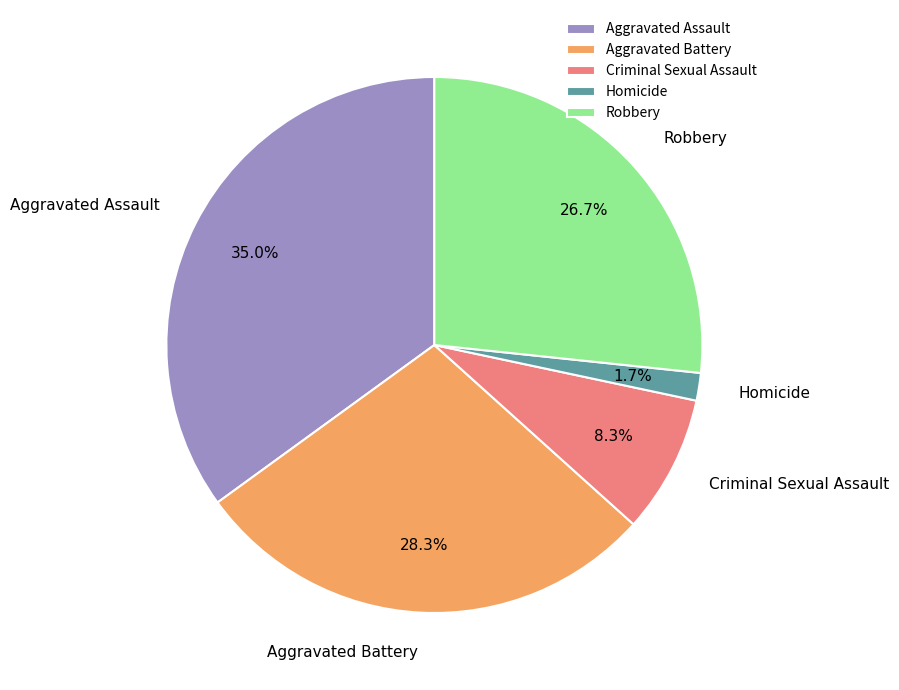

What is the smallest slice in the pie chart?

Homicide